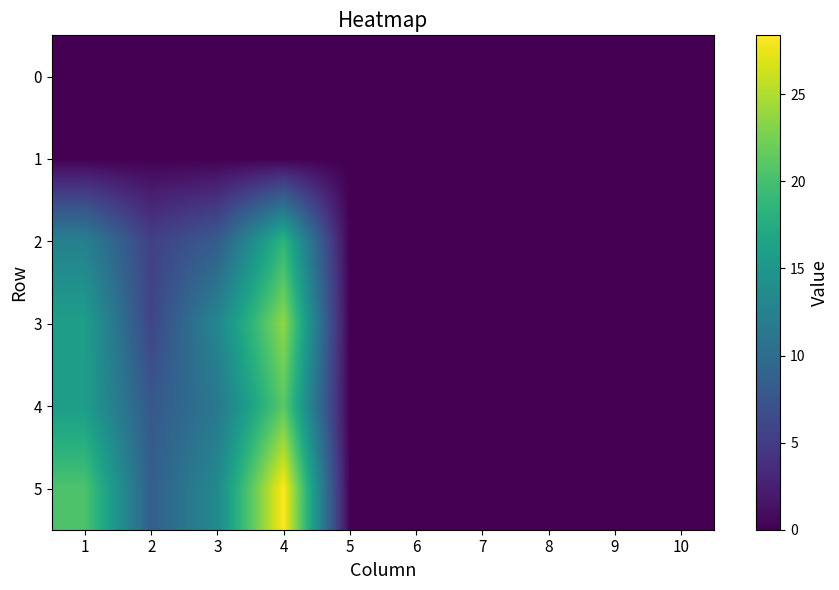

Which series has the widest spread of values?

5